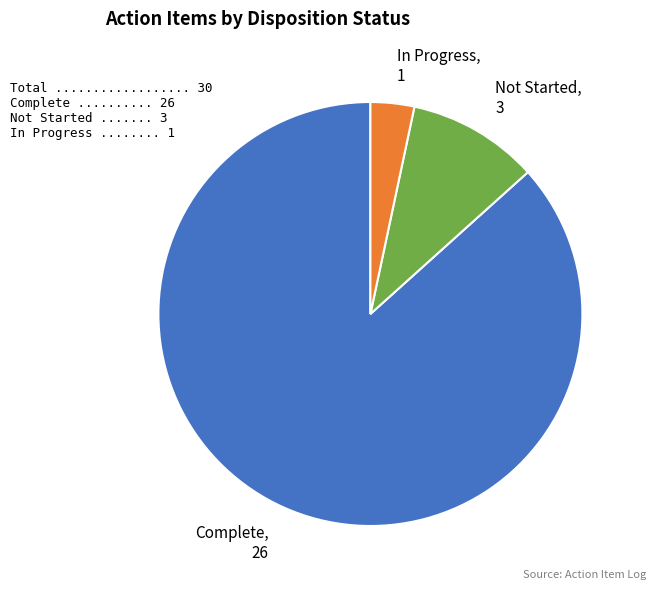

Which slice is the largest?

Complete